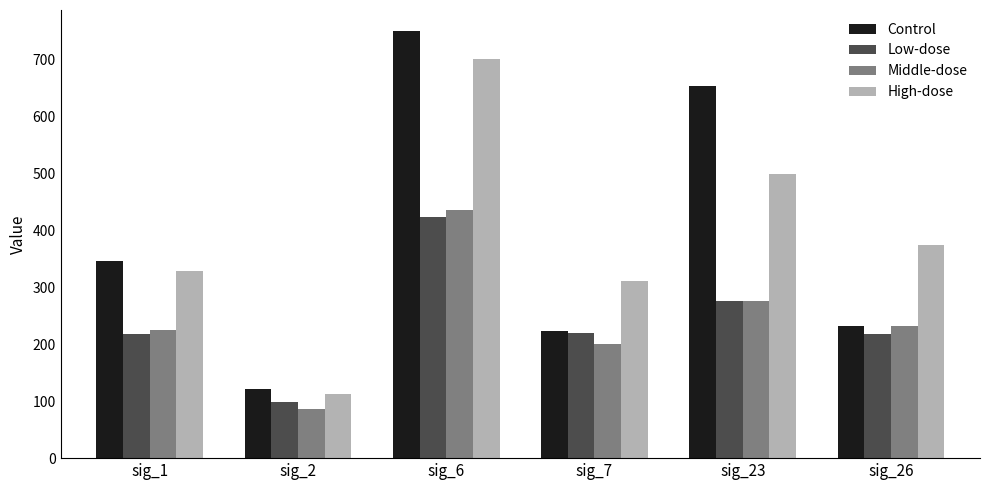

What is the minimum value for High-dose?

112